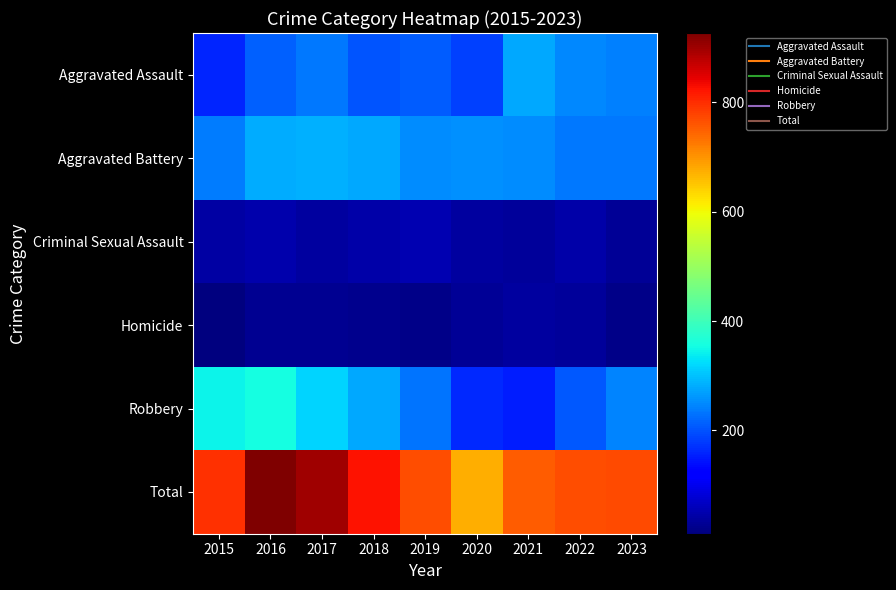

Reading left to right, list all the values displayed in this chart.

Aggravated Assault: 2015=158	2016=214	2017=234	2018=202	2019=210	2020=184	2021=278	2022=249	2023=241
Aggravated Battery: 2015=239	2016=281	2017=283	2018=276	2019=254	2020=256	2021=251	2022=234	2023=233
Criminal Sexual Assault: 2015=41	2016=49	2017=39	2018=45	2019=53	2020=39	2021=33	2022=44	2023=31
Homicide: 2015=11	2016=26	2017=27	2018=23	2019=19	2020=32	2021=37	2022=35	2023=20
Robbery: 2015=346	2016=357	2017=318	2018=278	2019=231	2020=164	2021=153	2022=205	2023=247
Total: 2015=795	2016=927	2017=901	2018=824	2019=767	2020=675	2021=752	2022=767	2023=772